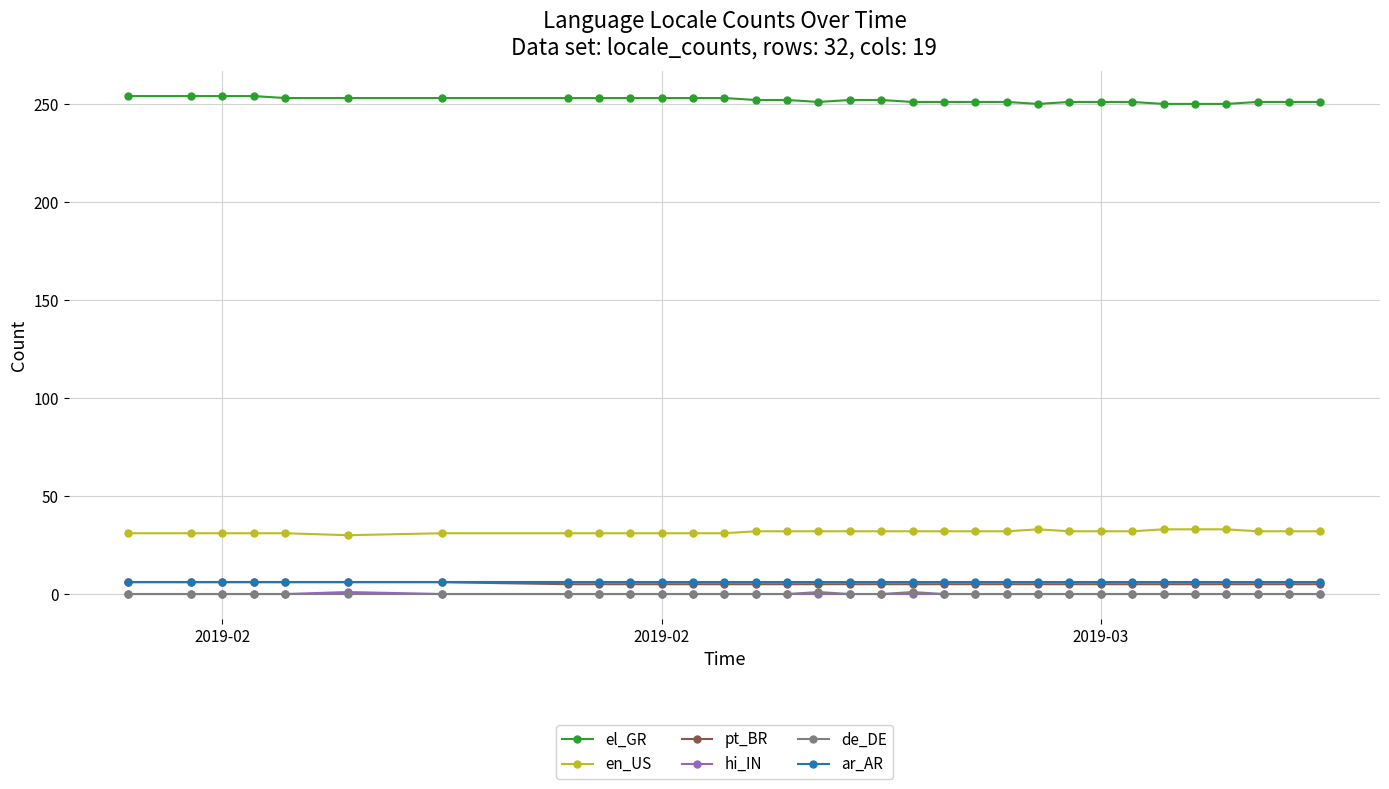

What is the value of the ar_AR point at the 12th from the left?

6